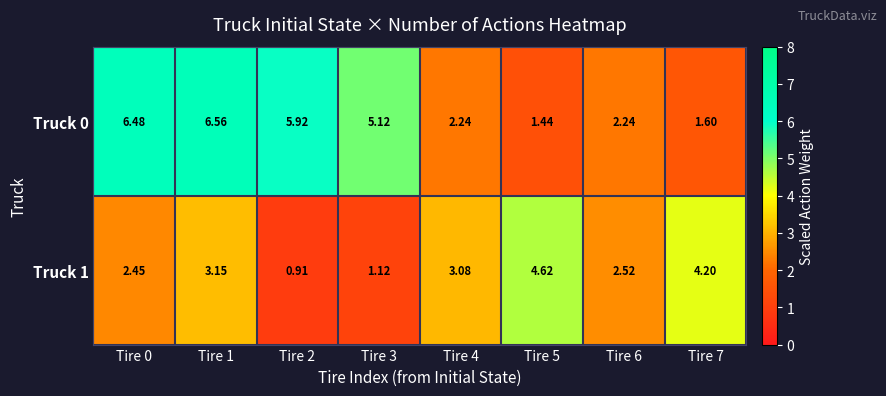

How many data points does each series have?

8